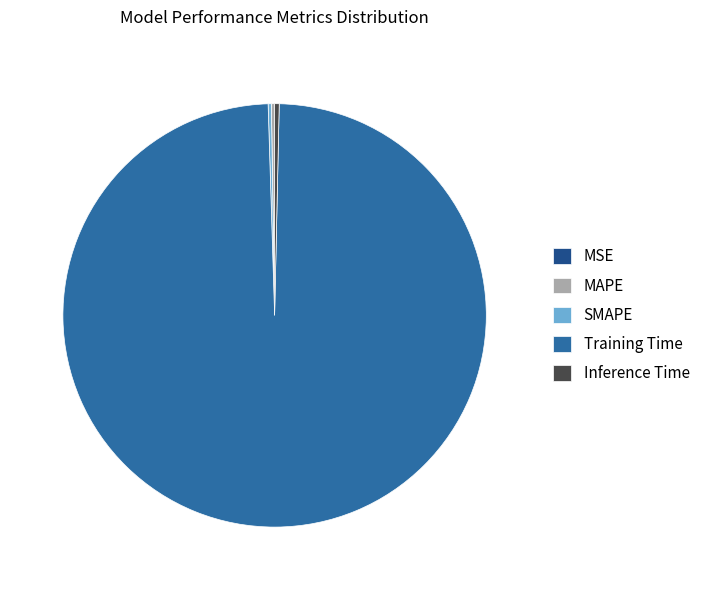

Is there a majority slice in this chart?

Yes